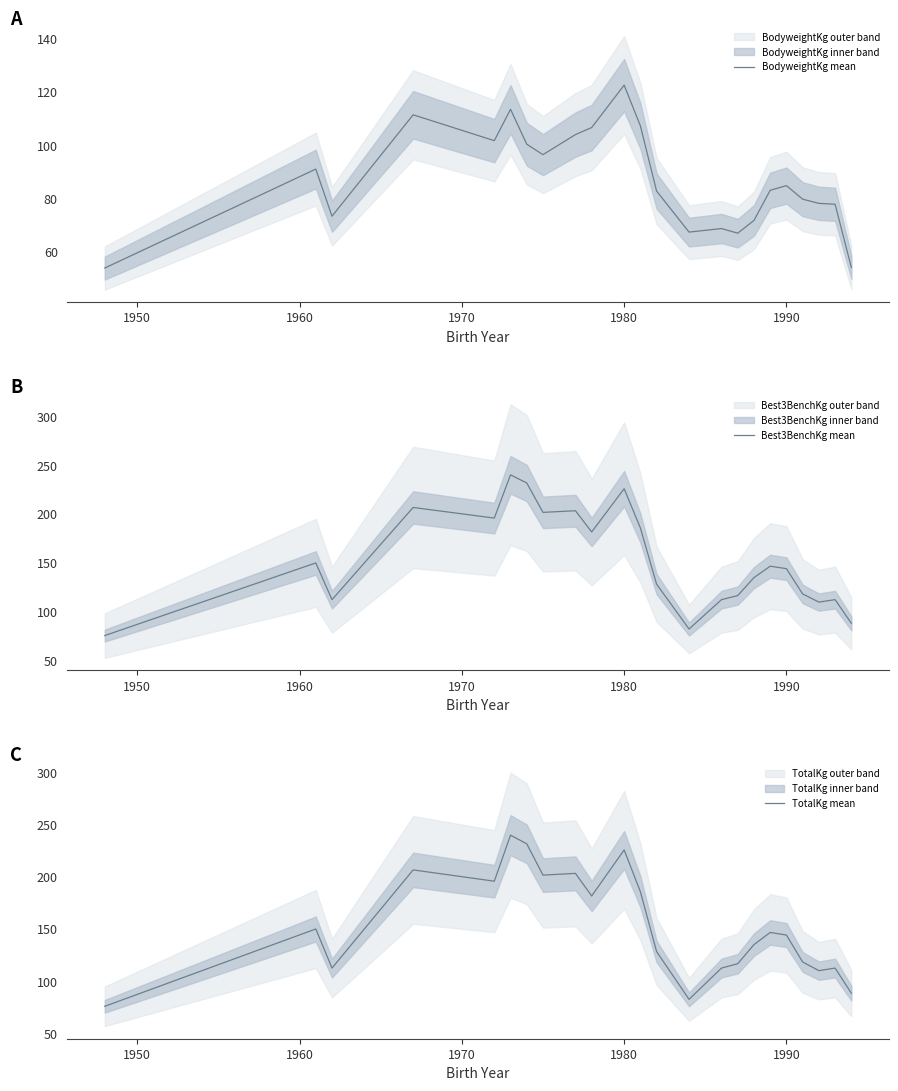

What is the maximum value for BodyweightKg mean?

122.5